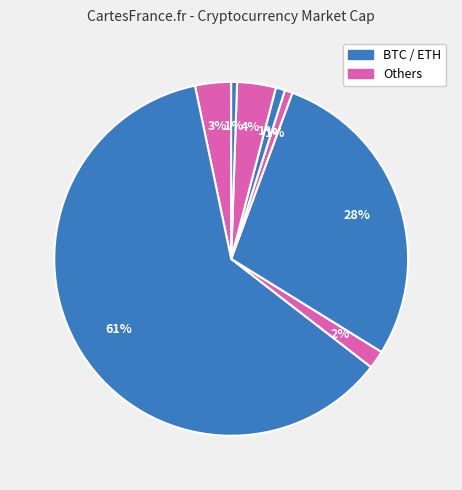

How many segments does this pie chart have?

8